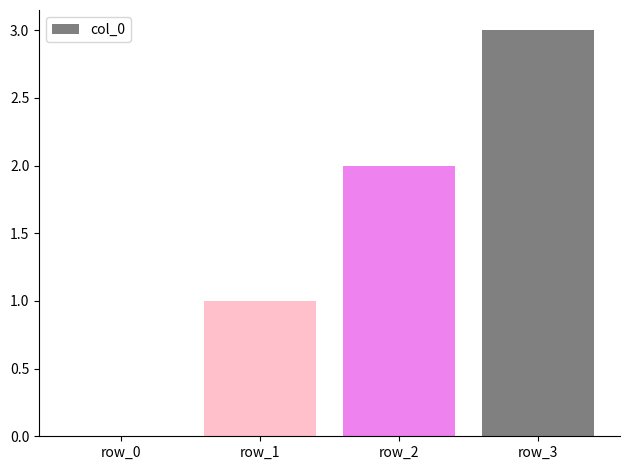

Reading left to right, extract all data points from this chart.

0	1	2	3